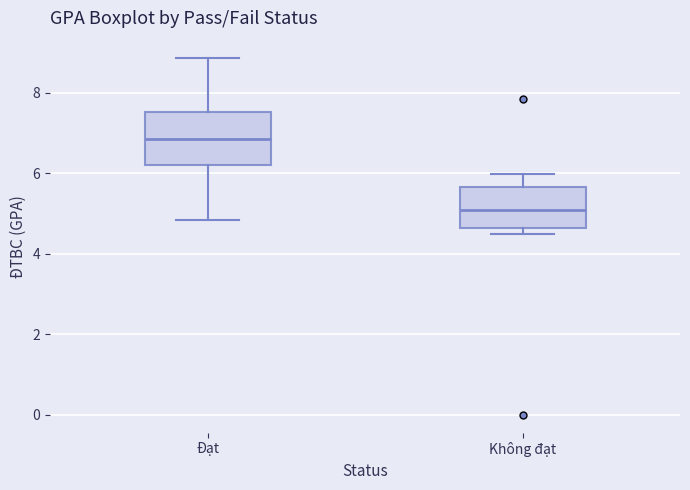

Where does the median line of the box for Đạt sit on the y-axis? The values are not printed on the chart, so give them approximately, as read against the axis.

6.8